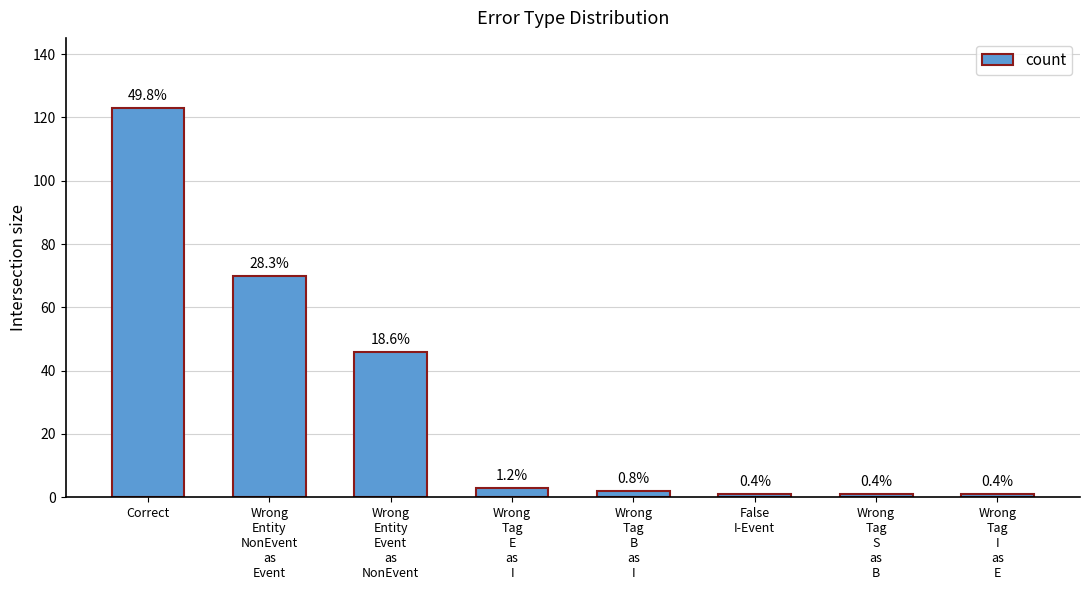

Does the chart contain any negative values?

No